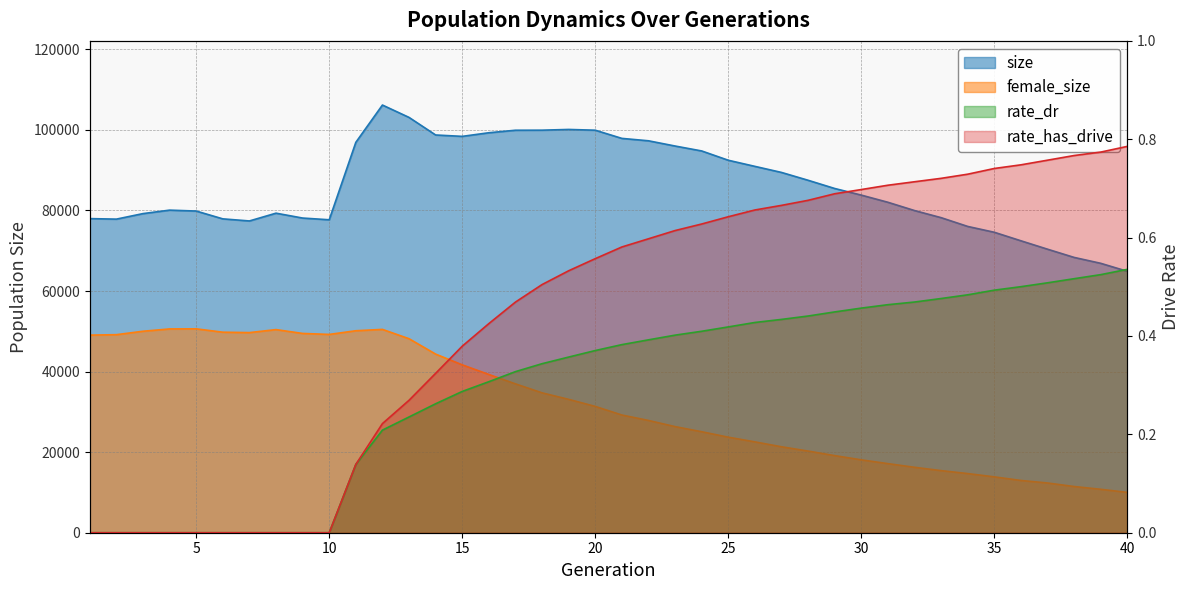

What is the value of the size point at the 39th from the left?

66872.0